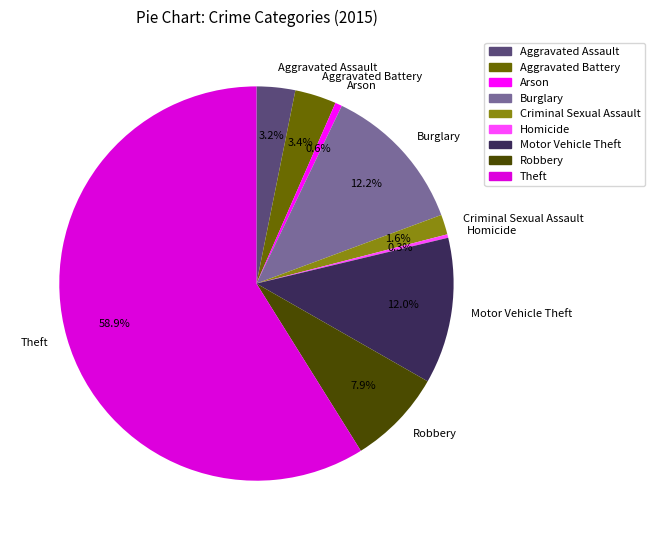

To the nearest percent, what portion does Aggravated Assault represent?

3%